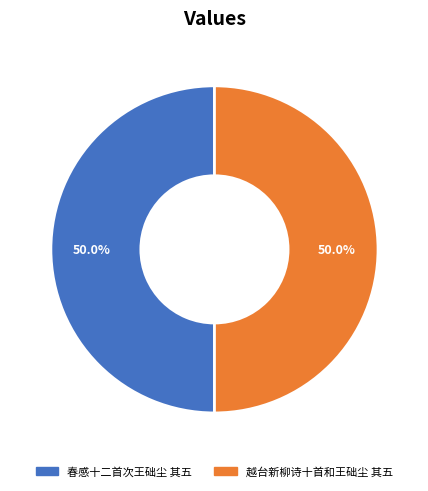

Is the sum of 越台新柳诗十首和王础尘 其五 and 春感十二首次王础尘 其五 greater than half?

Yes